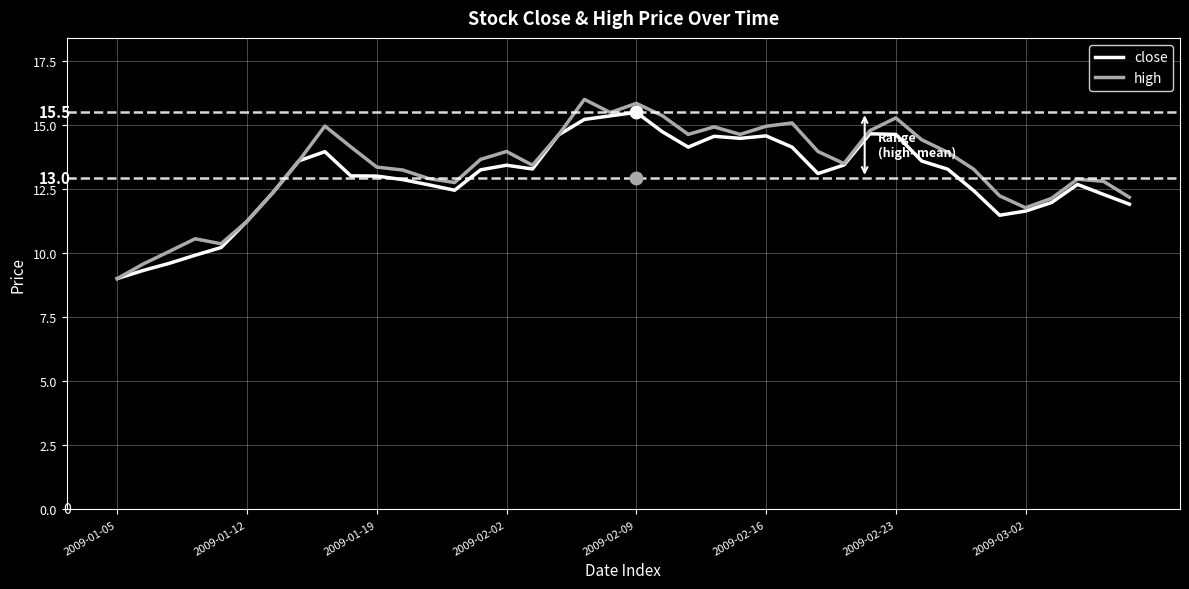

Which series has the widest spread of values?

high